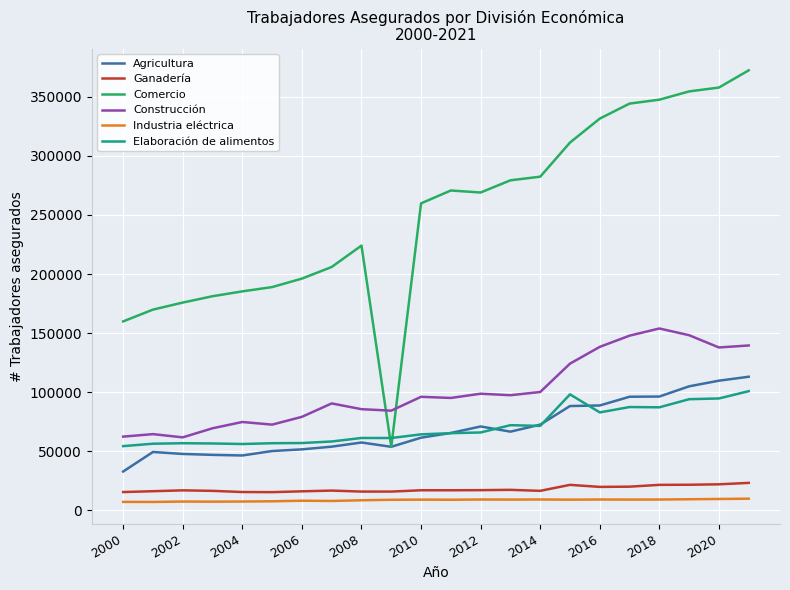

Which series has the widest spread of values?

Comercio